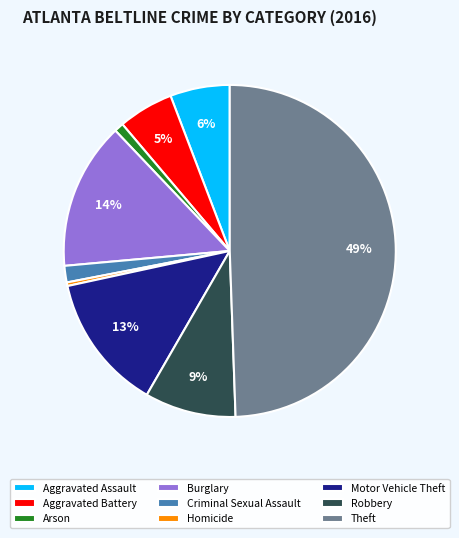

What is the smallest slice in the pie chart?

Homicide